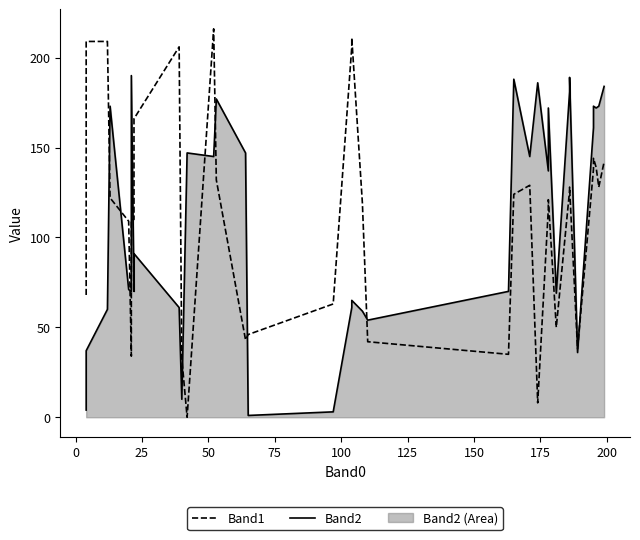

What is the average value of the Band1 series?

110